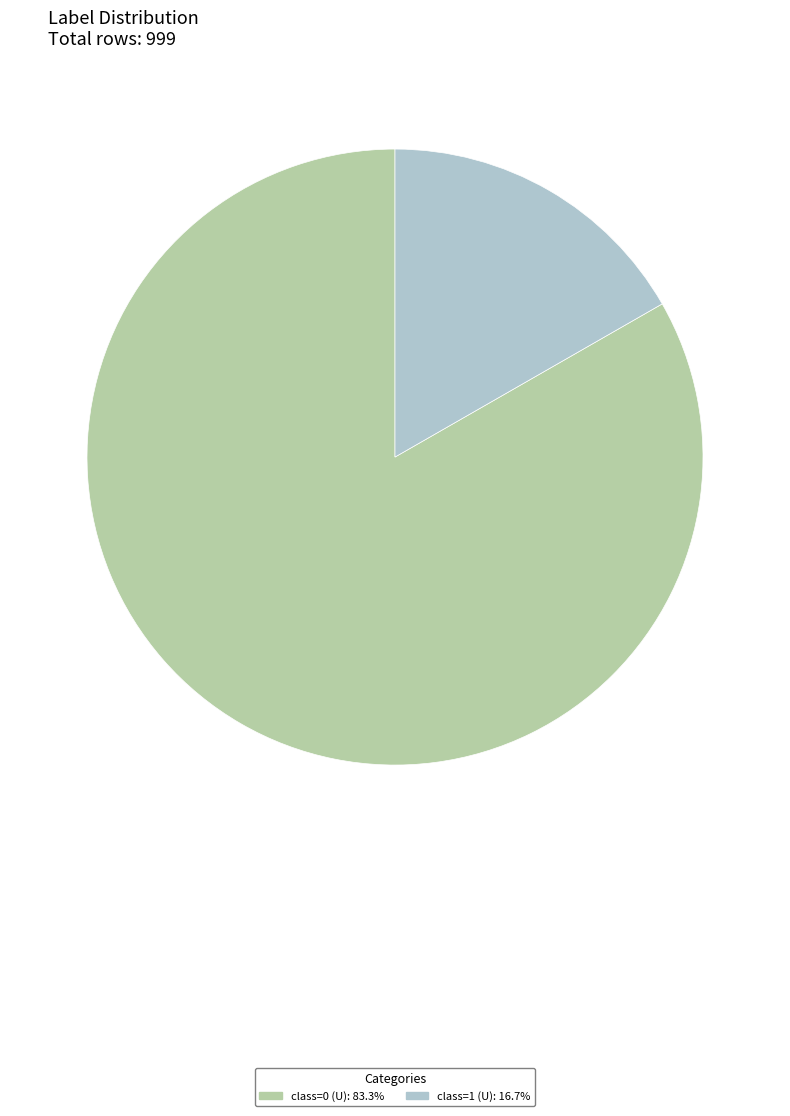

Does any single category account for the majority?

Yes